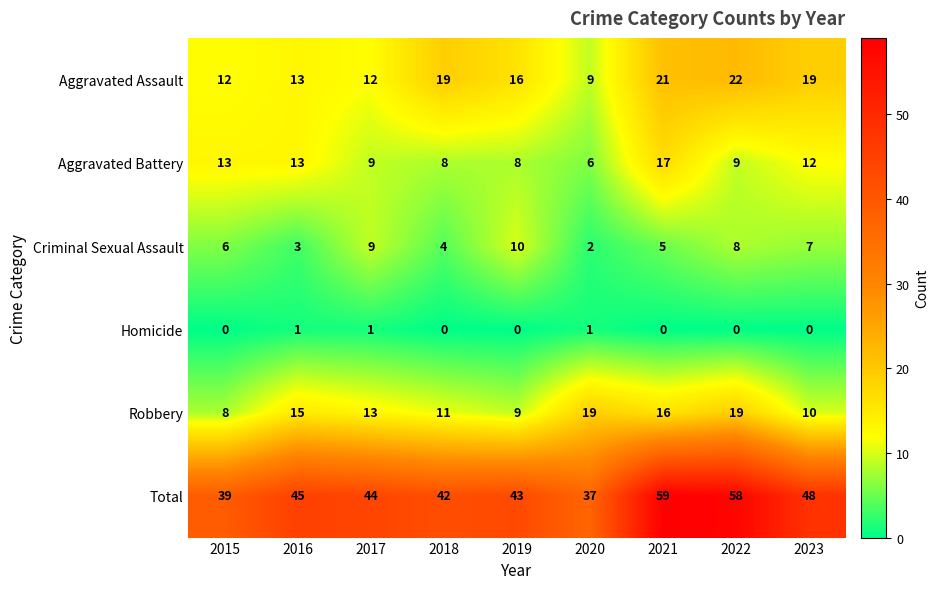

The value of Homicide at 2020 is 0. True or false?

False